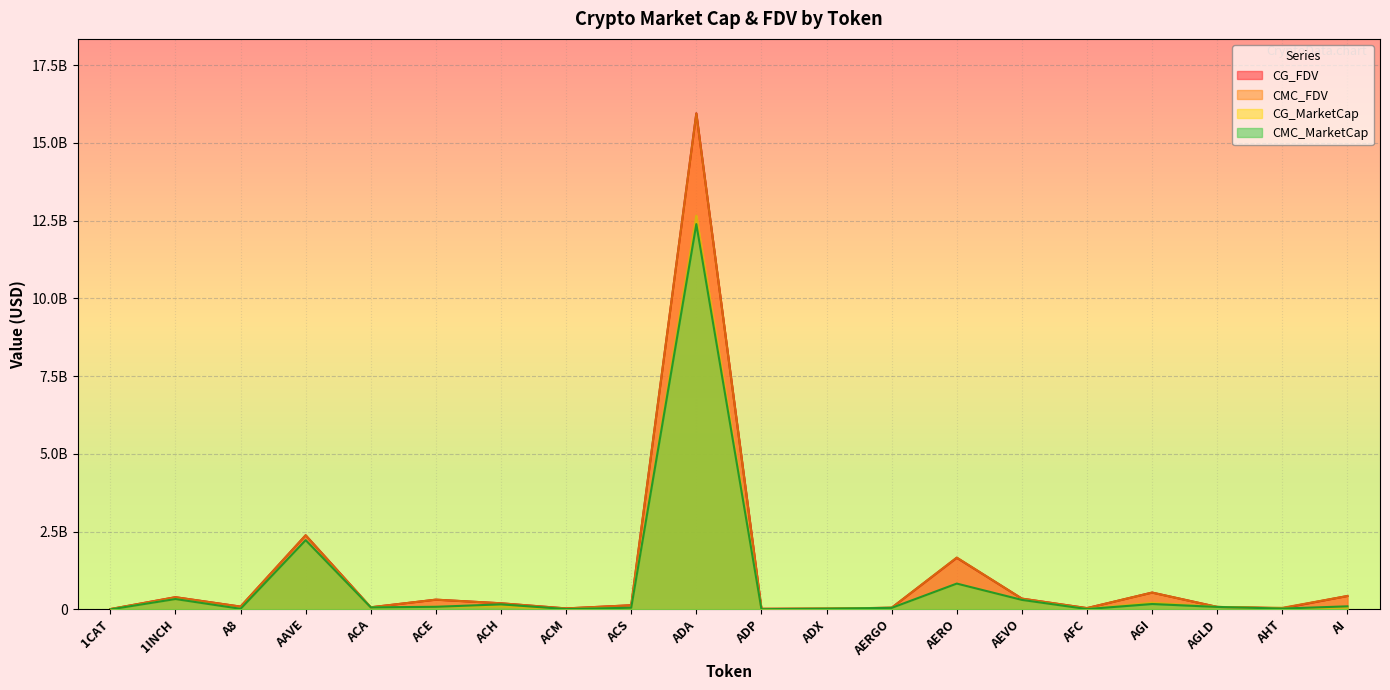

Where is the first local minimum for CG_MarketCap?

A8